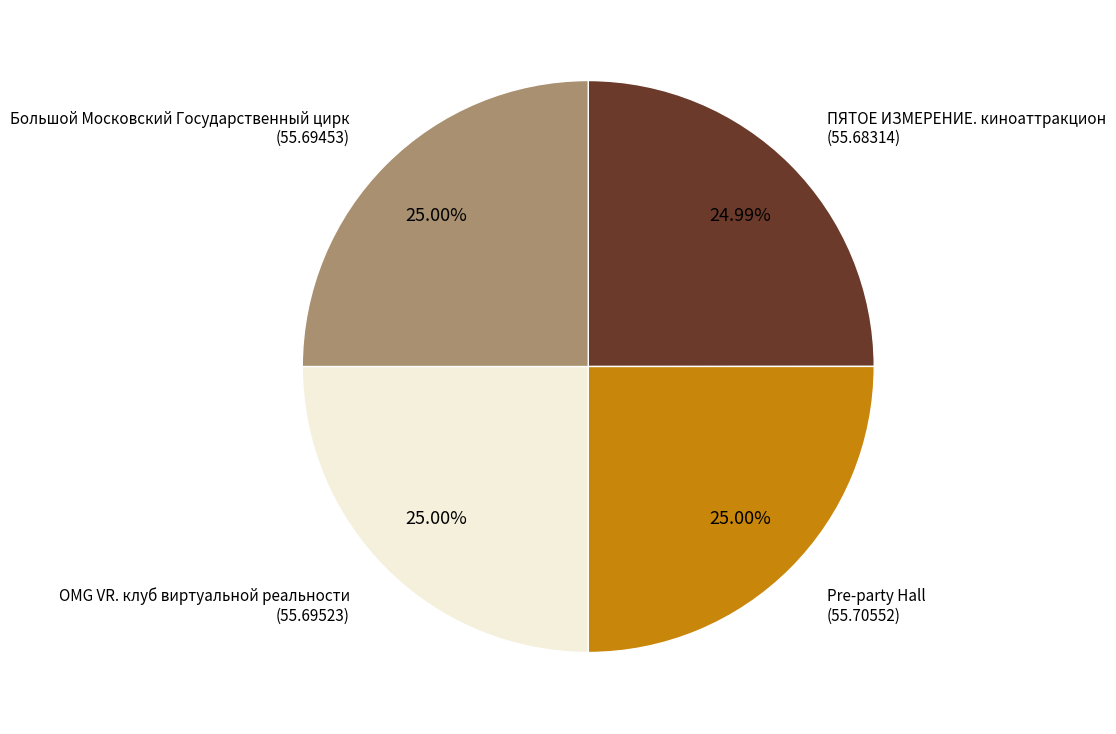

To the nearest percent, what portion does Pre-party Hall represent?

25%